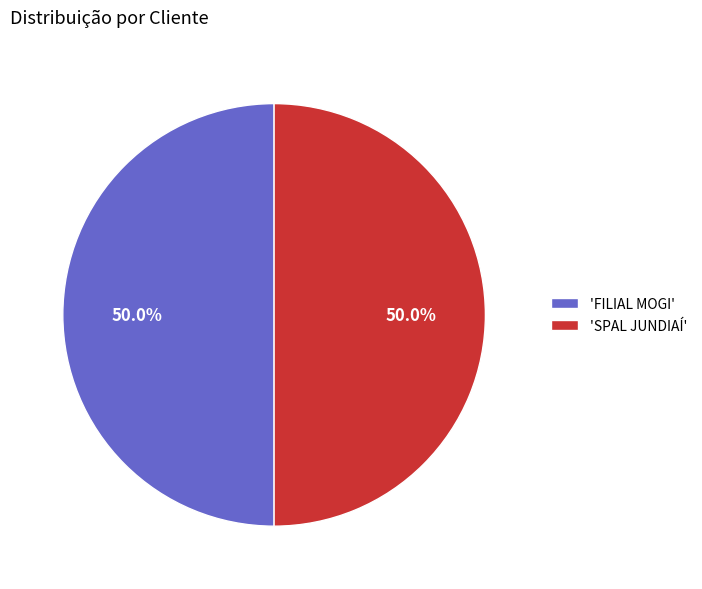

What is the ratio of the value at 'SPAL JUNDIAÍ' to the value at 'FILIAL MOGI'?

1.0